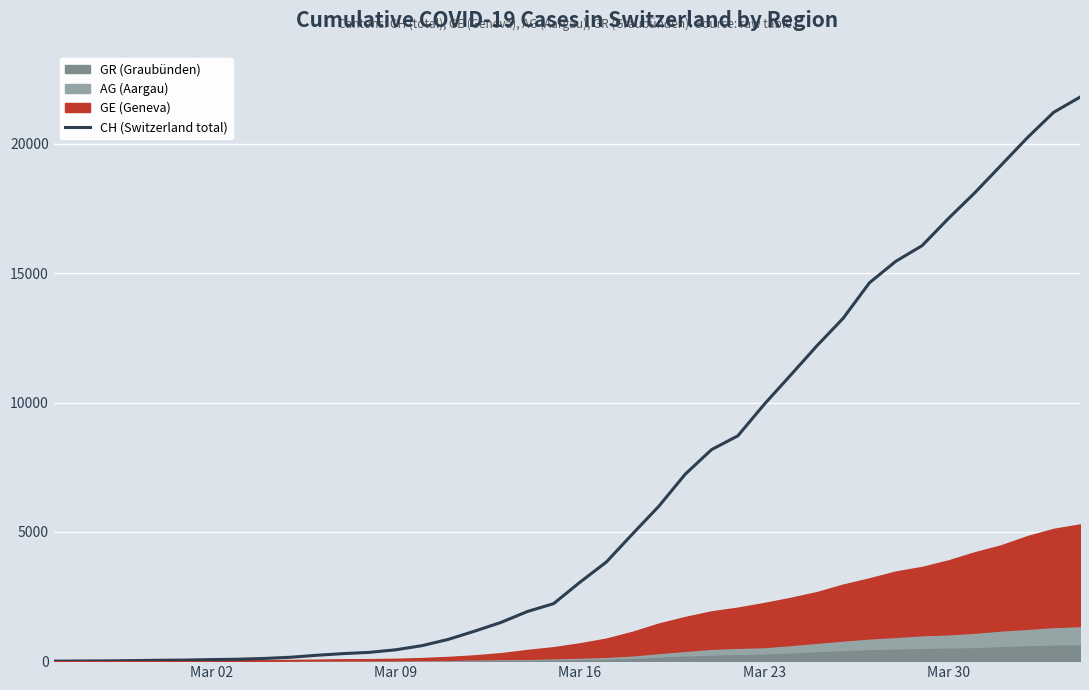

What is the highest value of the CH (Switzerland total) series?

21812